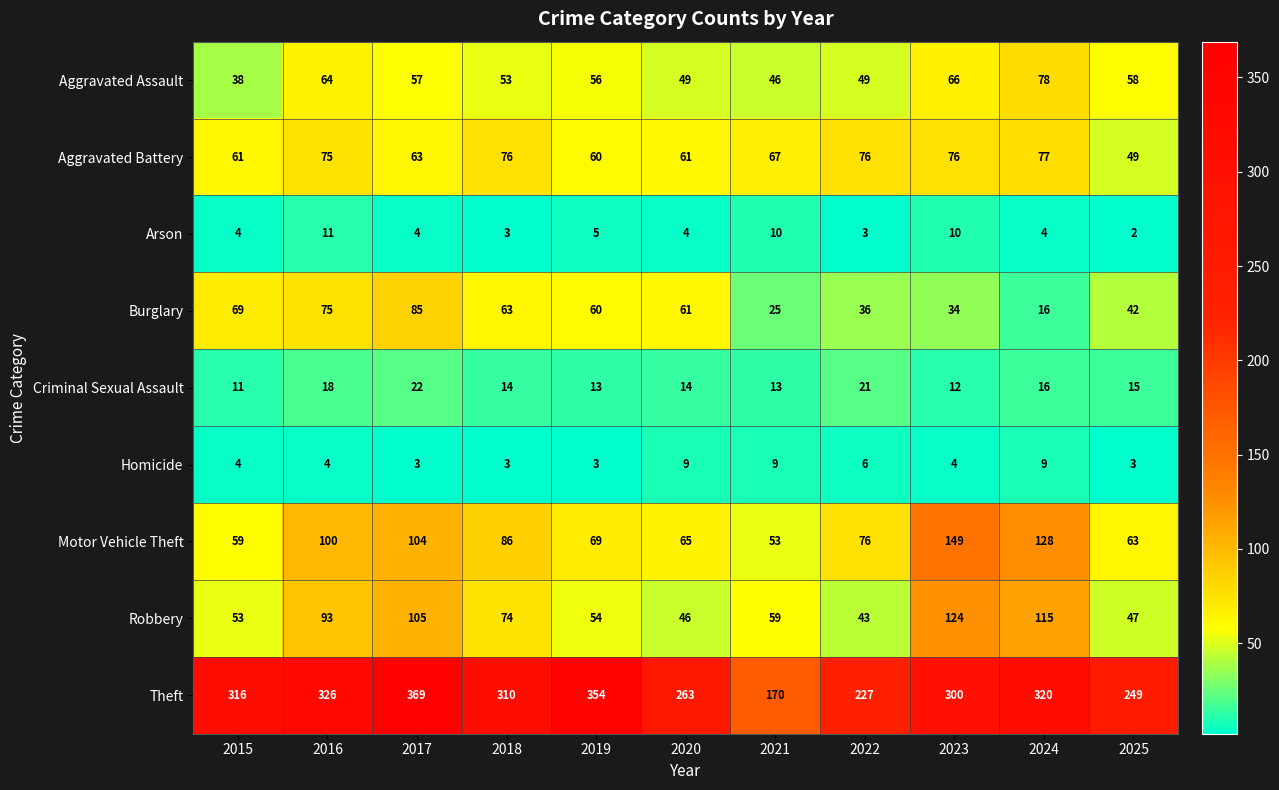

Is it true that Motor Vehicle Theft equals 204 at 2023?

False